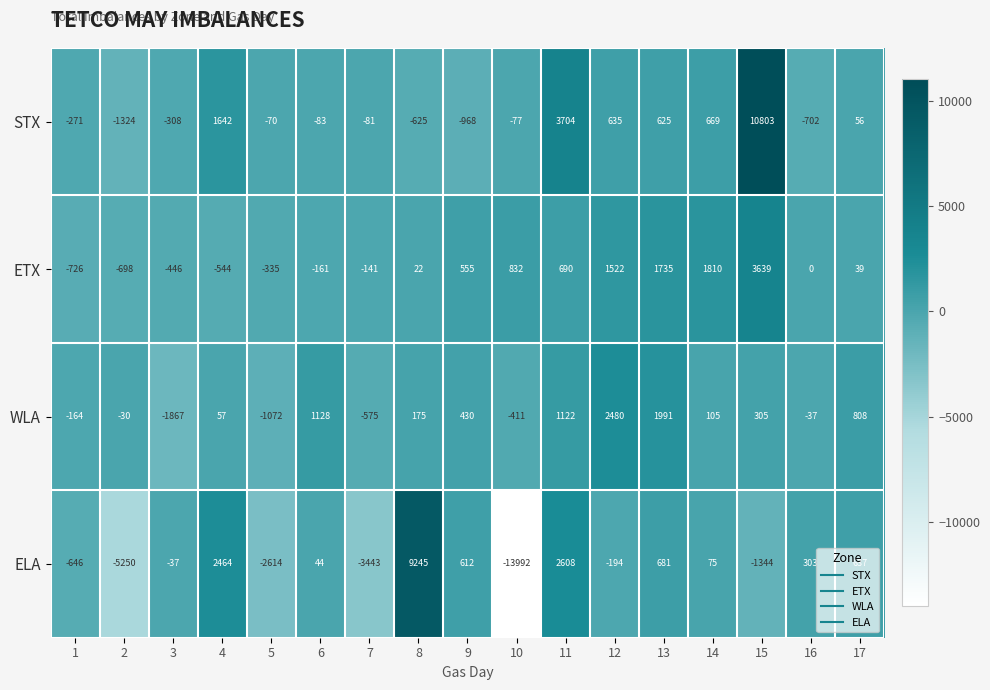

At which category is the sum across all series the highest?

15